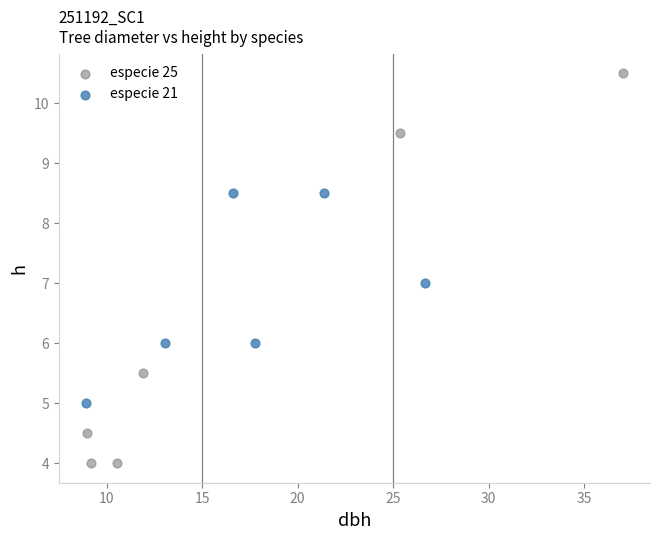

Which series contains the lowest Y value?

especie 25